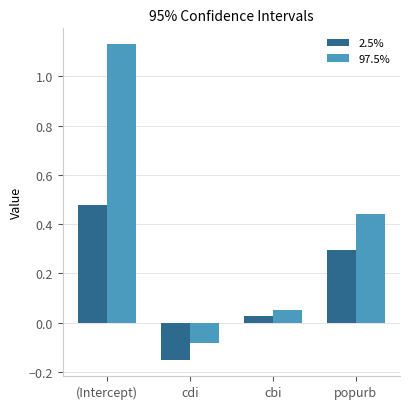

How many groups of bars are there?

4